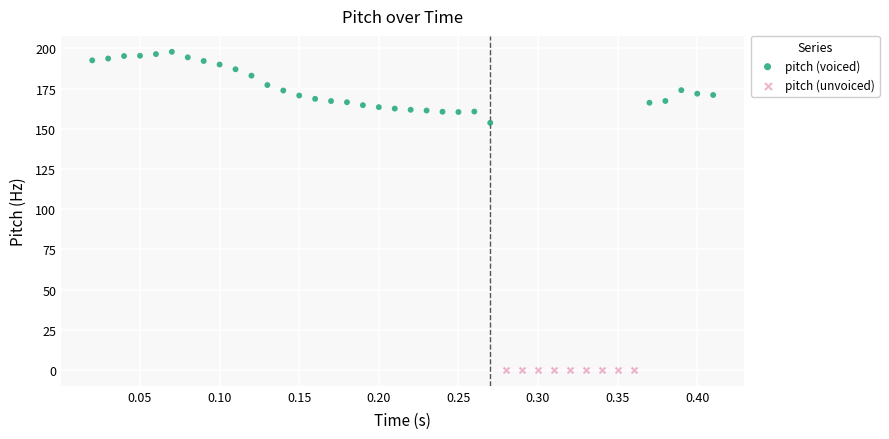

Which series reaches the minimum Y coordinate?

pitch (unvoiced)